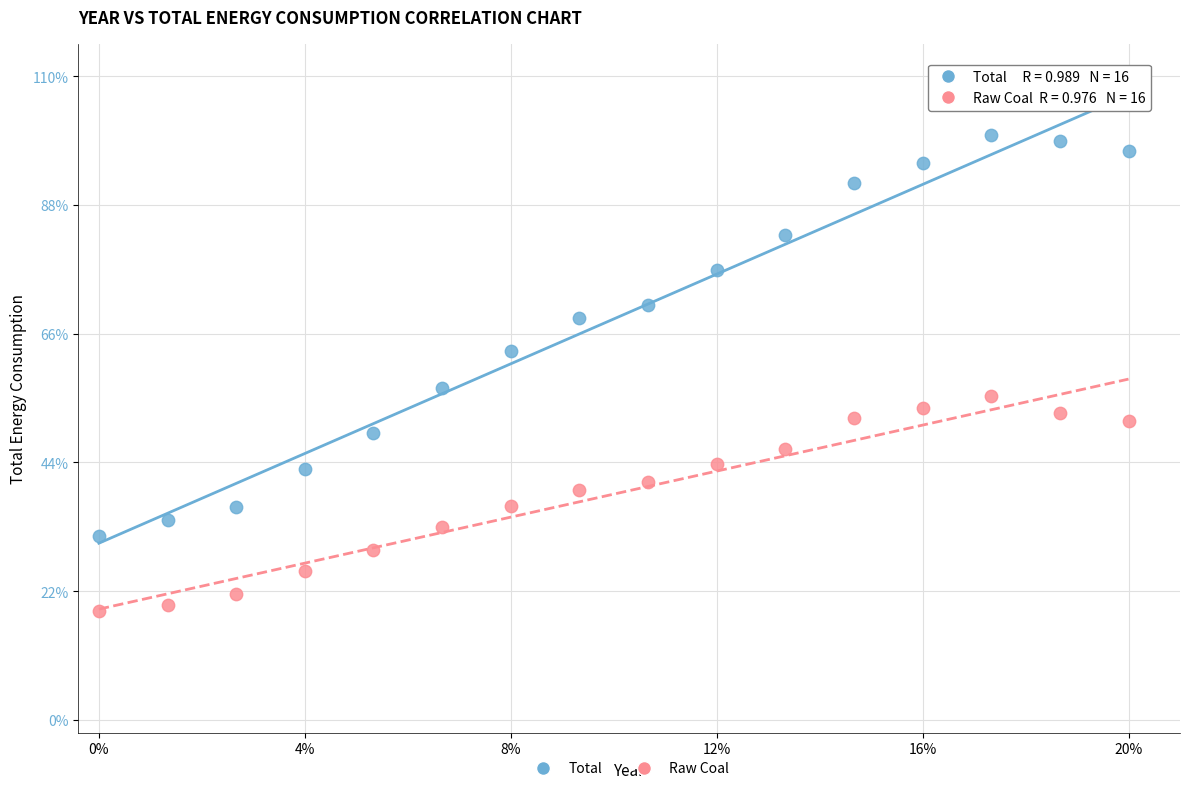

Which series reaches the maximum Y coordinate?

Total